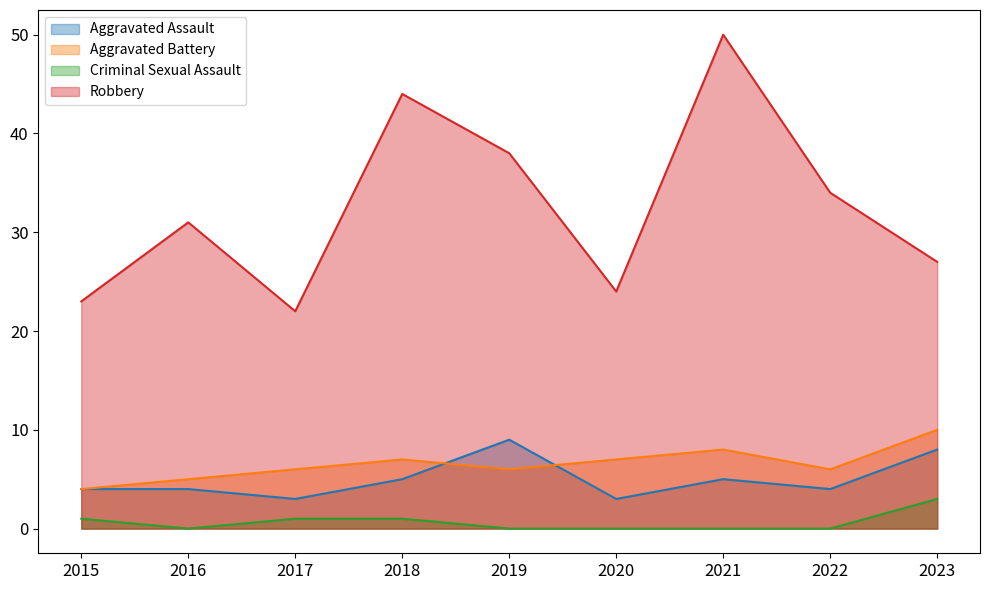

Reading right to left, list all the values displayed in this chart.

Aggravated Assault: 8	4	5	3	9	5	3	4	4
Aggravated Battery: 10	6	8	7	6	7	6	5	4
Criminal Sexual Assault: 3	0	0	0	0	1	1	0	1
Robbery: 27	34	50	24	38	44	22	31	23